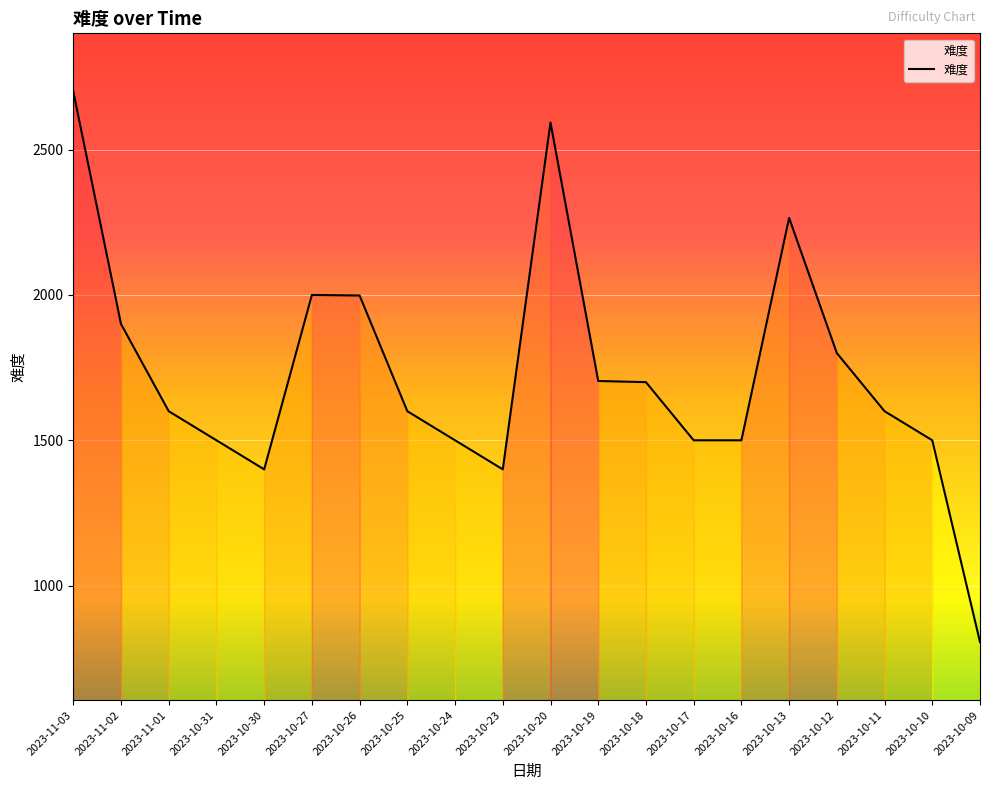

Does the chart have visible grid lines?

Yes